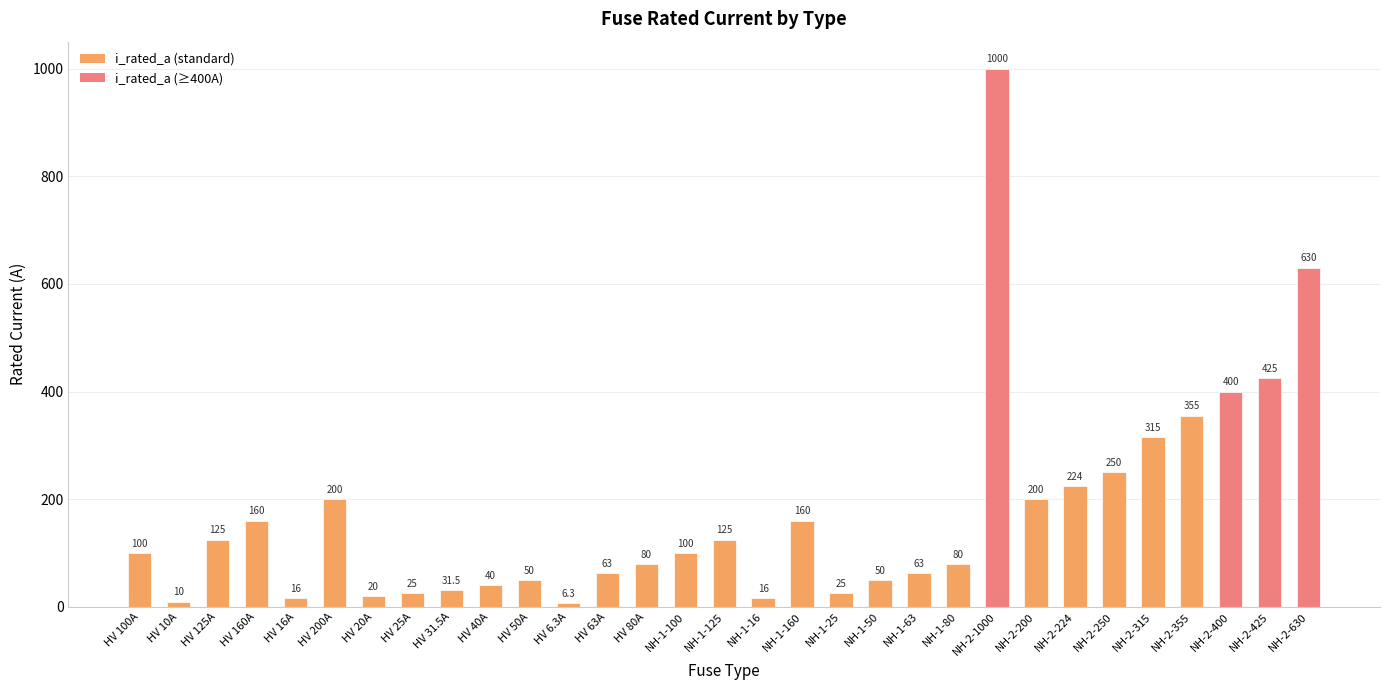

What is the label of the 4th bar from the left?

HV 160A